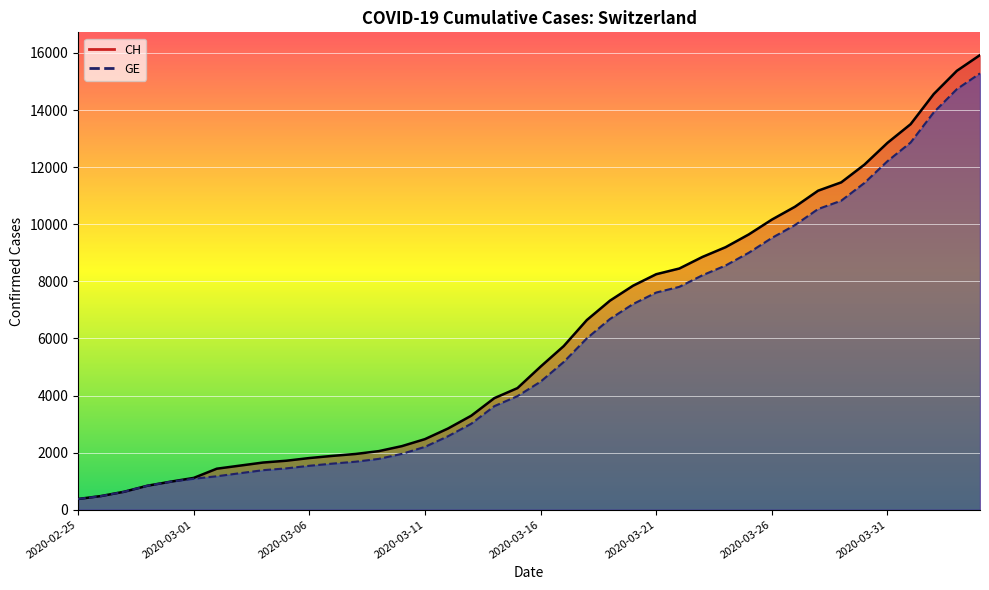

At which label does GE reach its peak?

2020-04-04